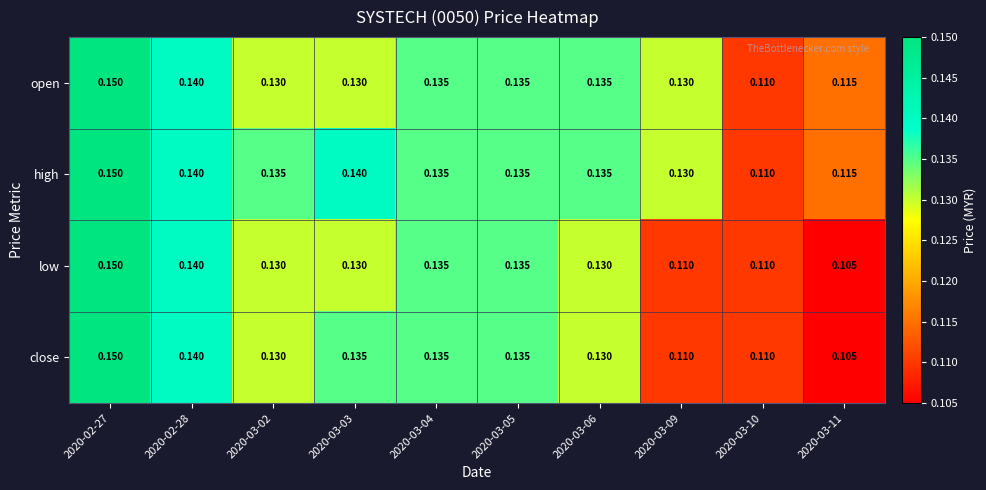

Which series has the largest total across all categories?

high